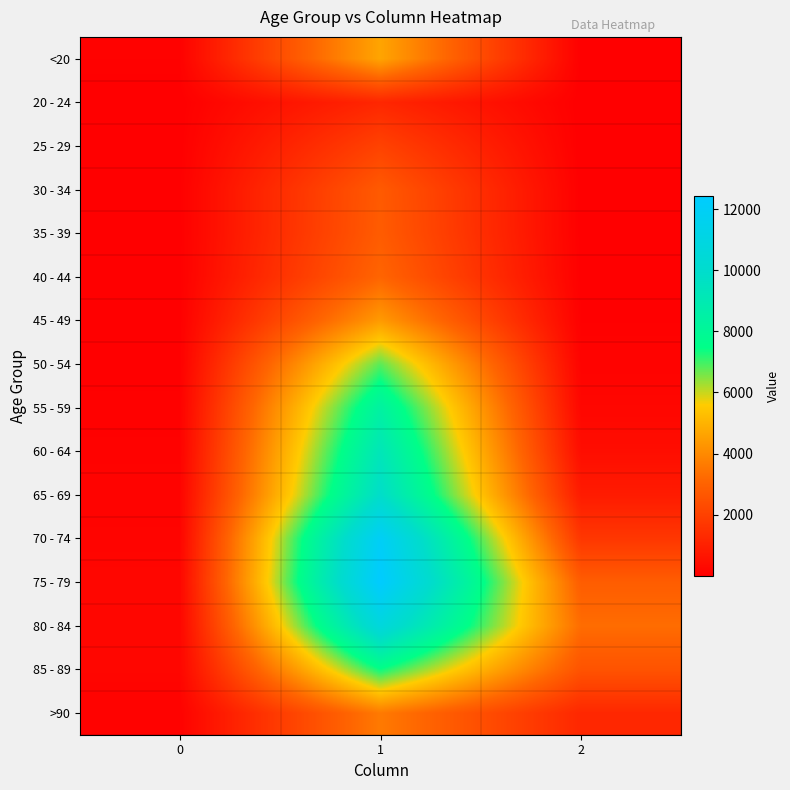

Which label corresponds to the largest value in the chart?

1